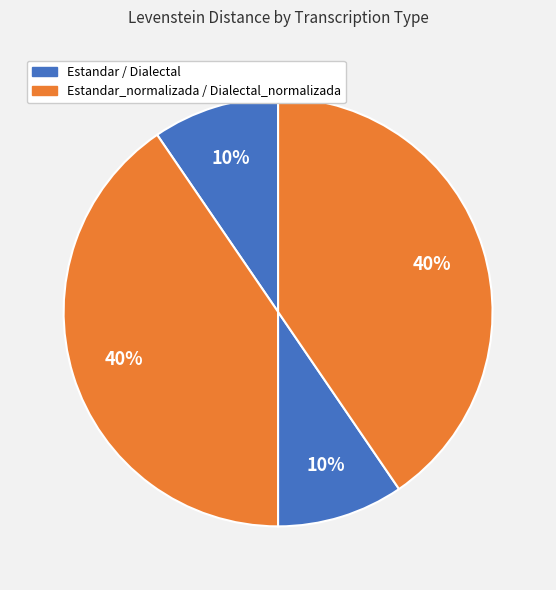

How many segments does this pie chart have?

4